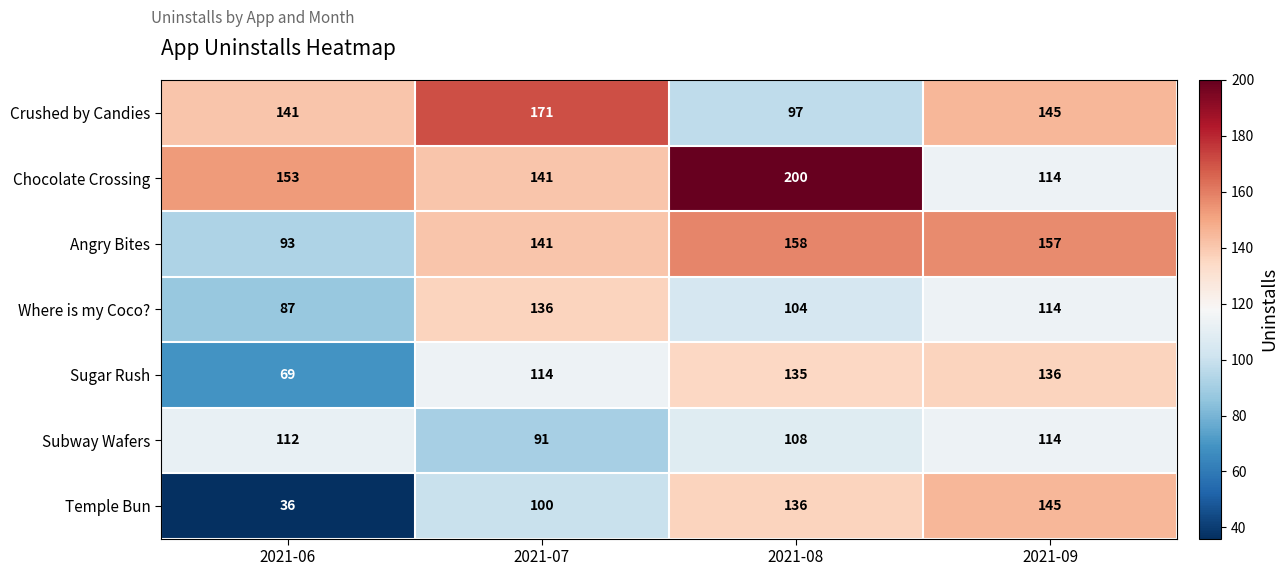

List the labels in order of Sugar Rush value, smallest first.

2021-06, 2021-07, 2021-08, 2021-09